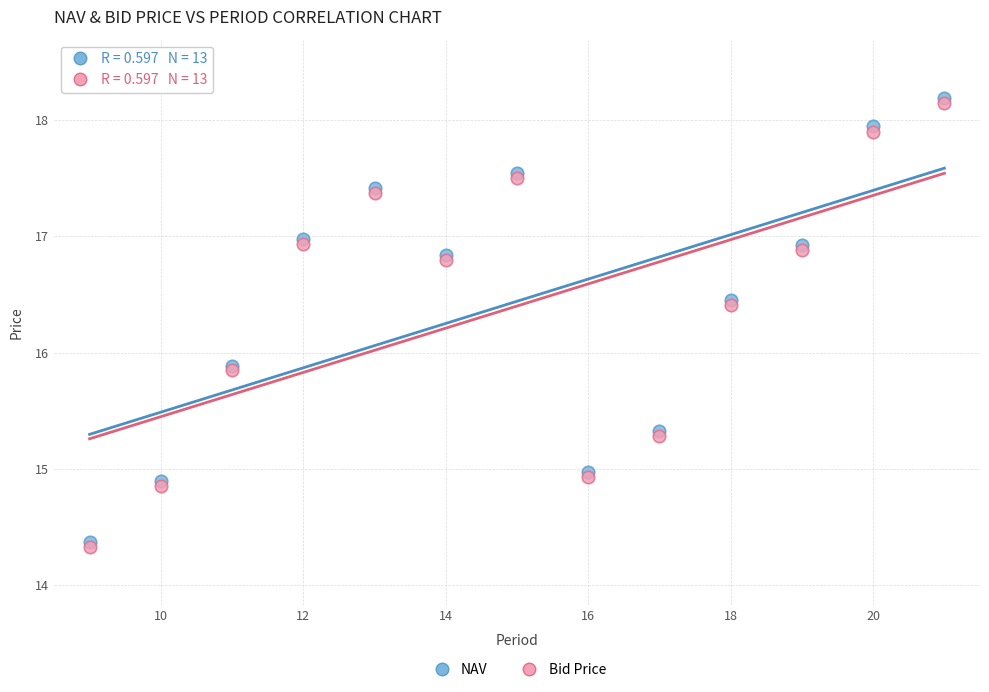

What are all the series names shown in the legend?

NAV, Bid Price